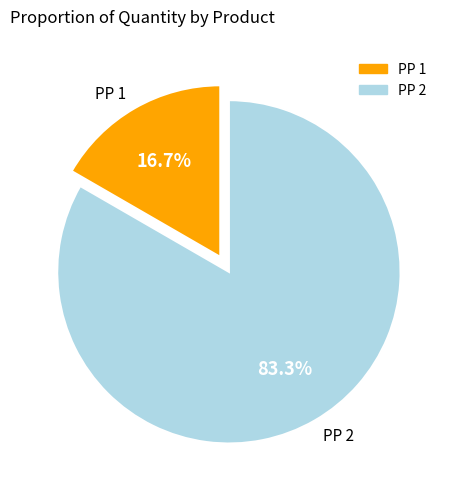

Is there any slice that represents more than half of the pie?

Yes